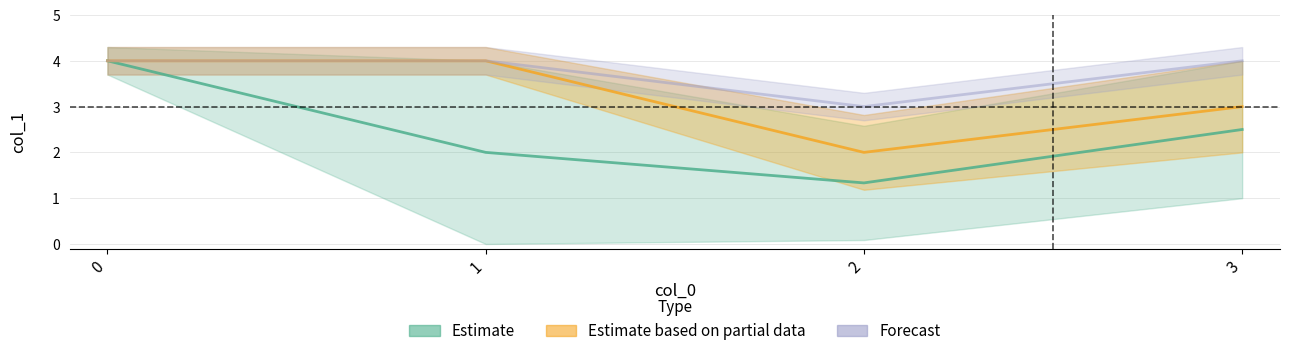

What is the minimum value for Forecast?

3